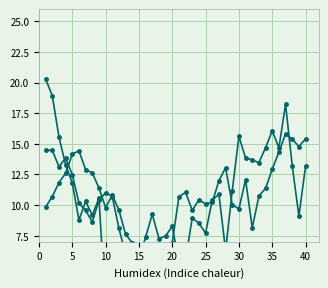

The INF series shows 1.9 at 17. True or false?

False